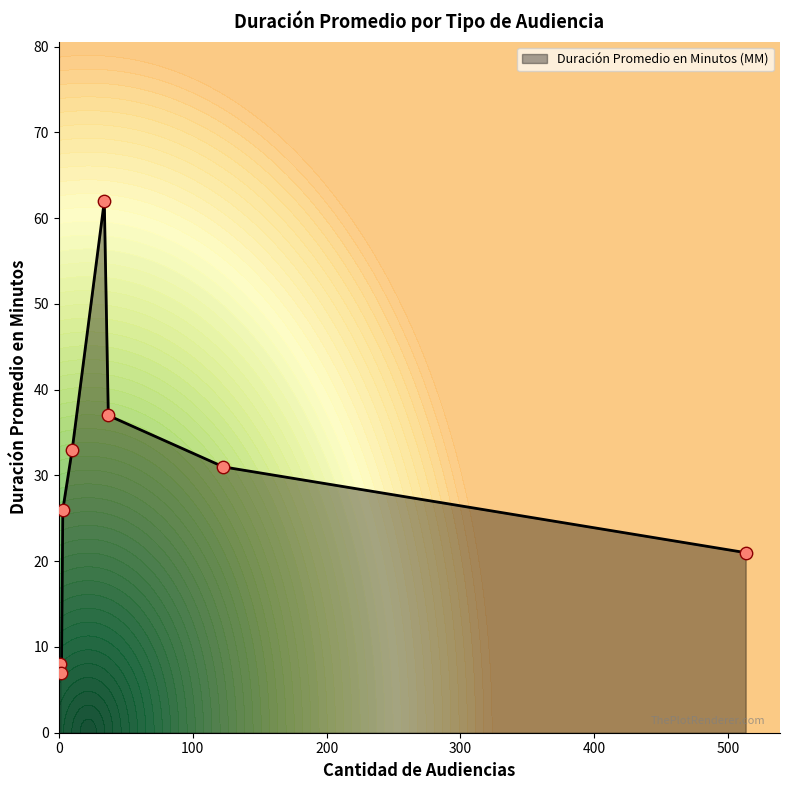

What is the maximum value for Duración Promedio en Minutos (MM)?

62